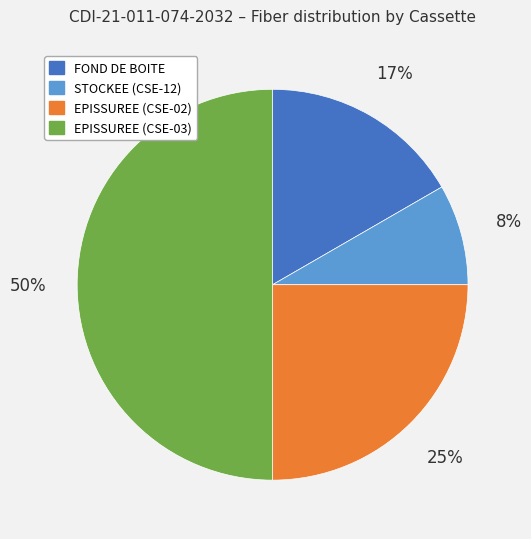

To the nearest percent, what is the difference between the largest and smallest slice percentages?

42%